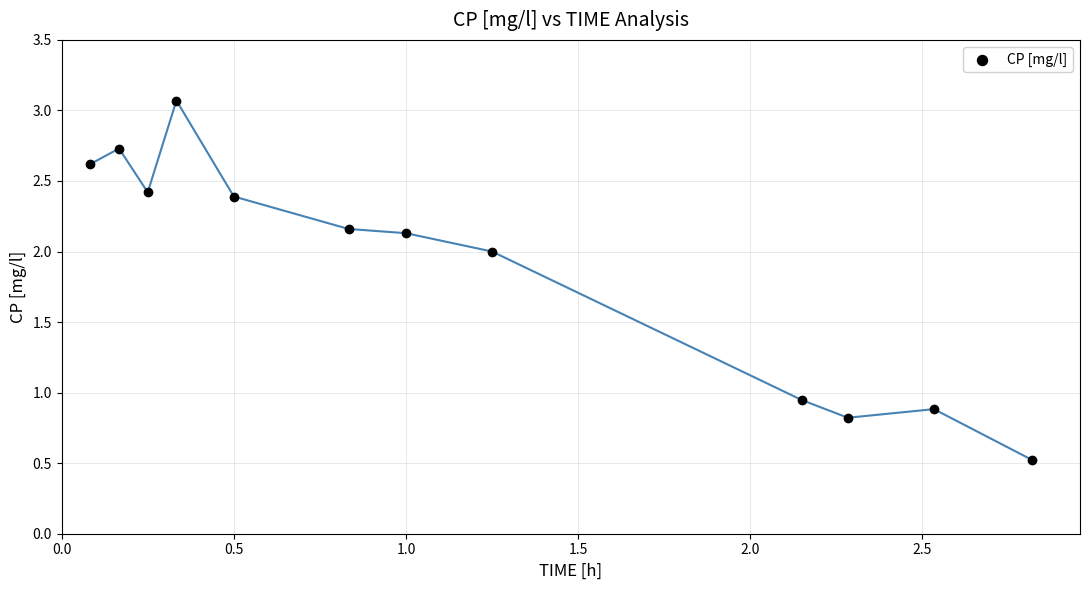

What is the range of Y values (max minus min)?

2.5